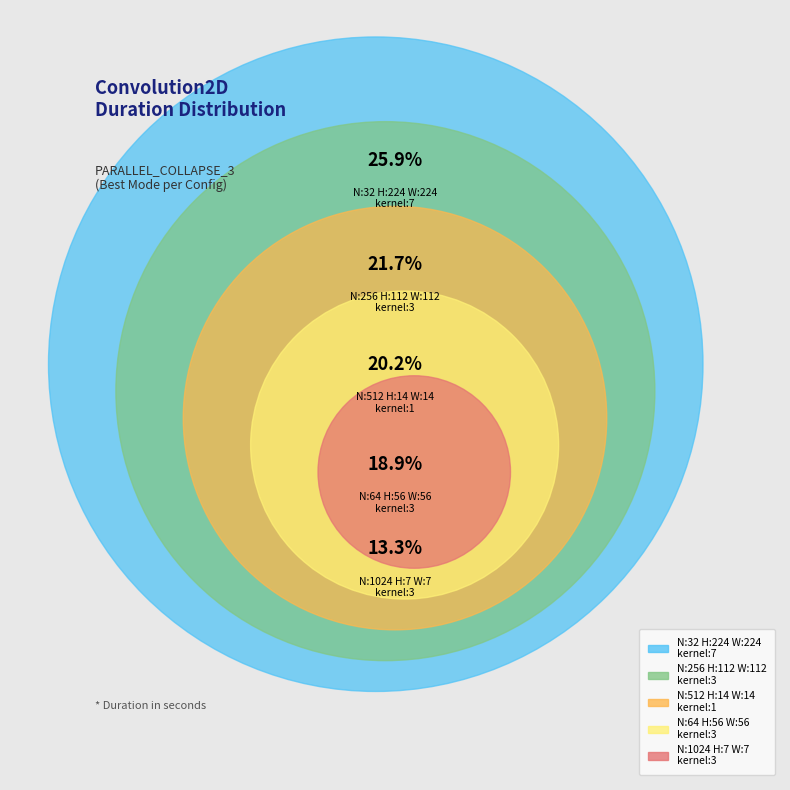

Is there a majority slice in this chart?

No